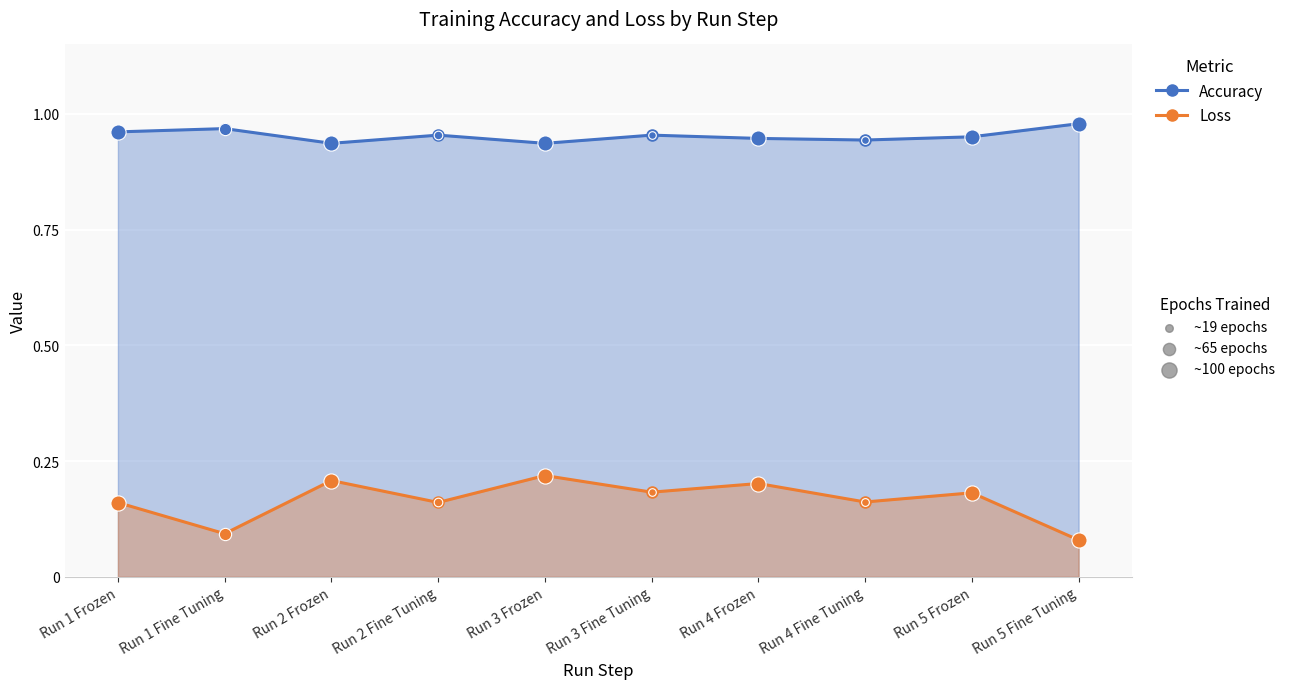

Which series reaches the maximum Y coordinate?

Accuracy